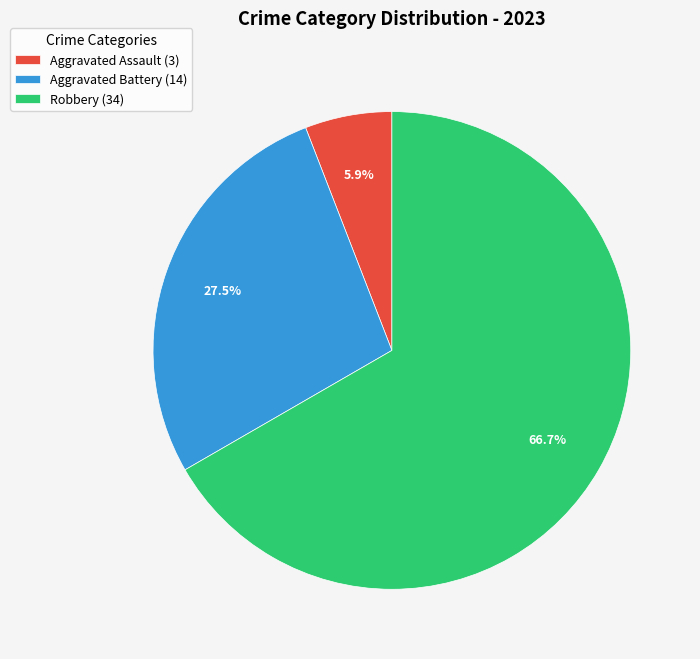

Do Aggravated Assault (3) and Aggravated Battery (14) together represent more than half of the pie?

No